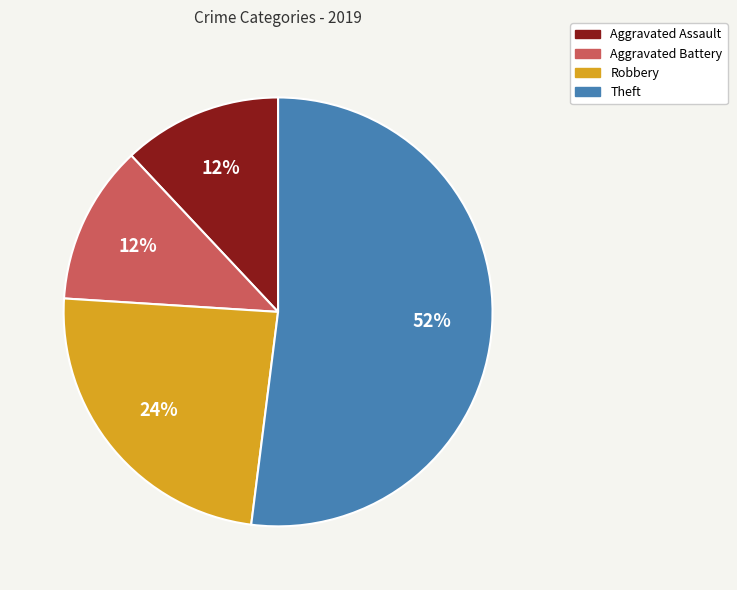

To the nearest percent, what is the combined percentage of Aggravated Assault and Robbery?

36%